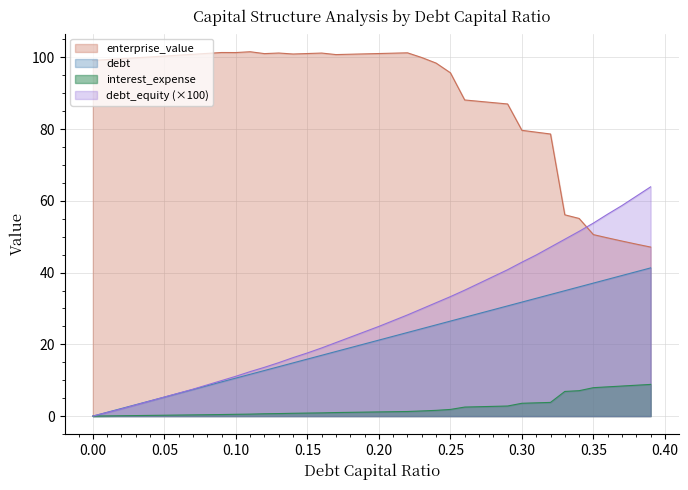

What is the highest value of the debt series?

41.3